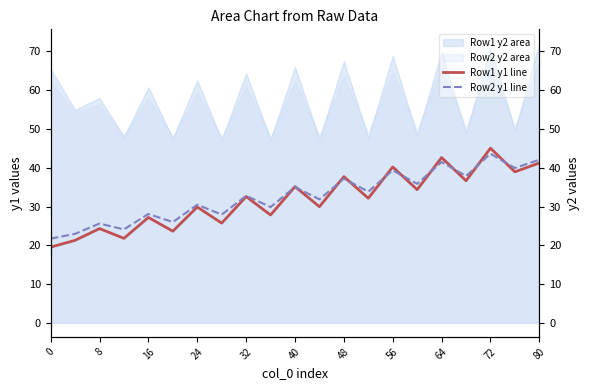

How many data points does each series have?

21